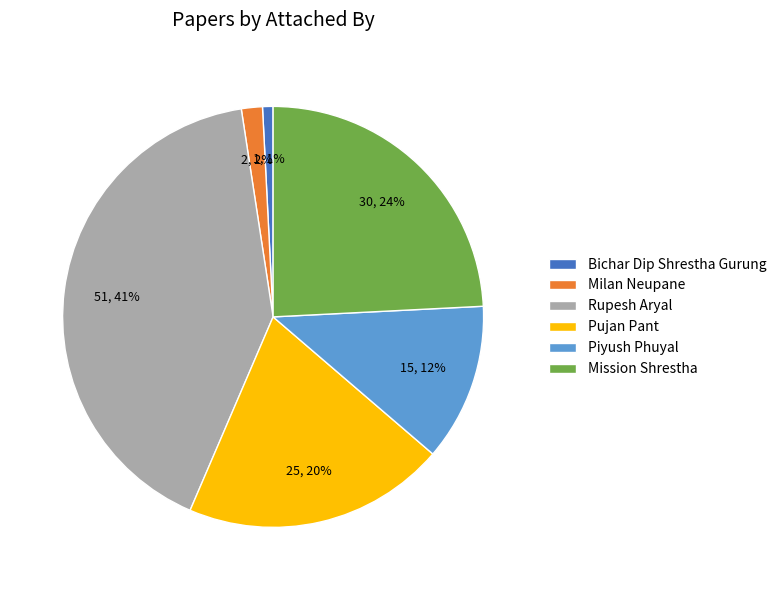

What is the smallest slice in the pie chart?

Bichar Dip Shrestha Gurung